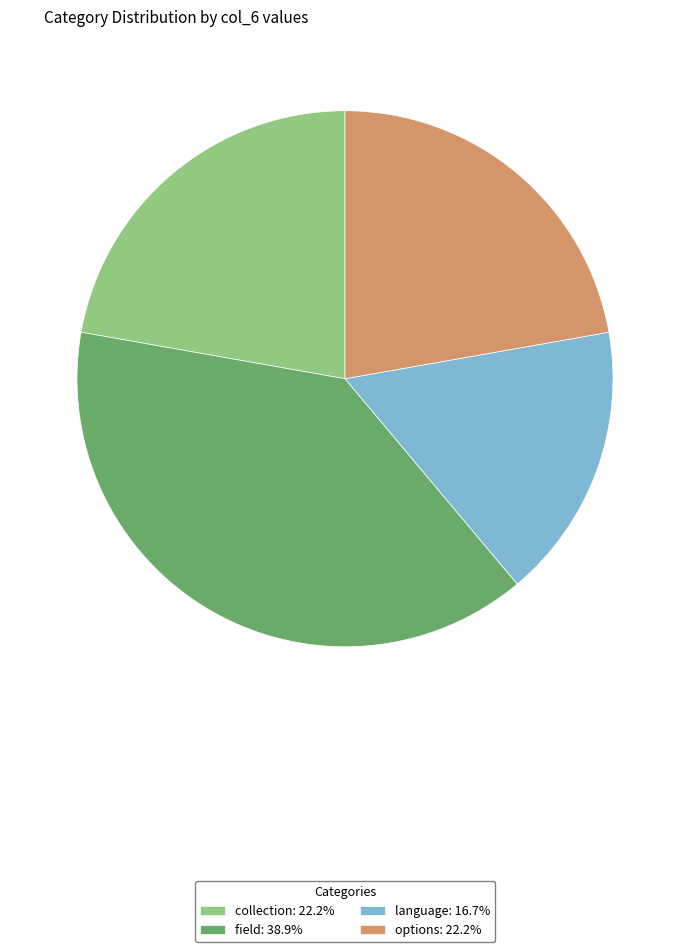

Does any single category account for the majority?

No